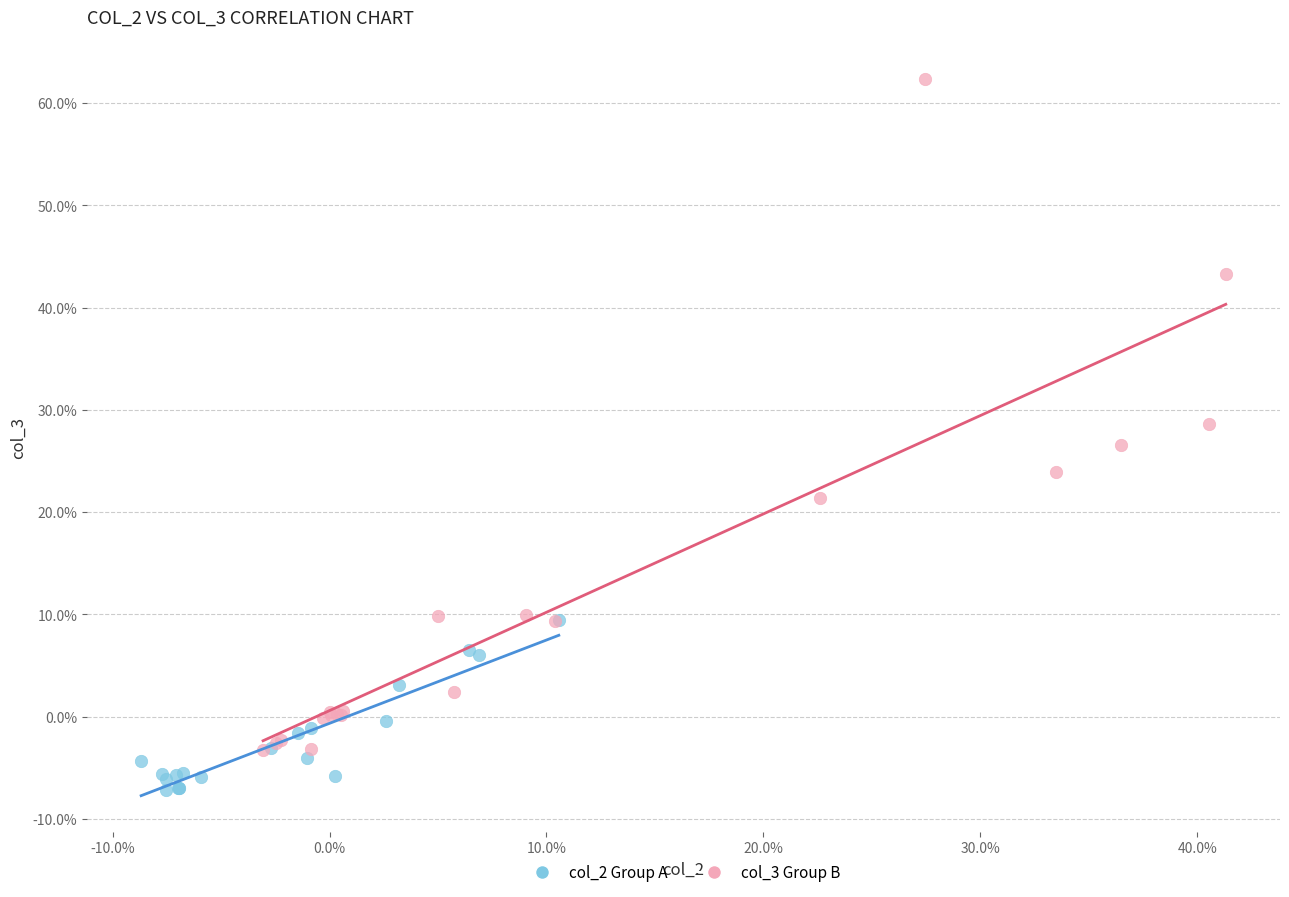

Which series has the largest Y range (max minus min)?

col_3 Group B